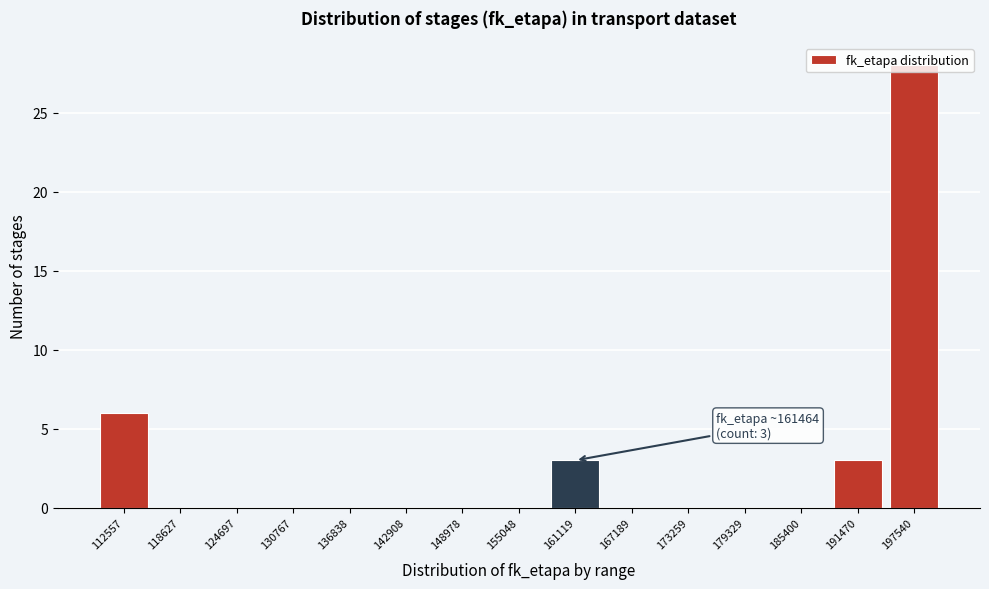

Where is the data nearest to the value 14?

112557